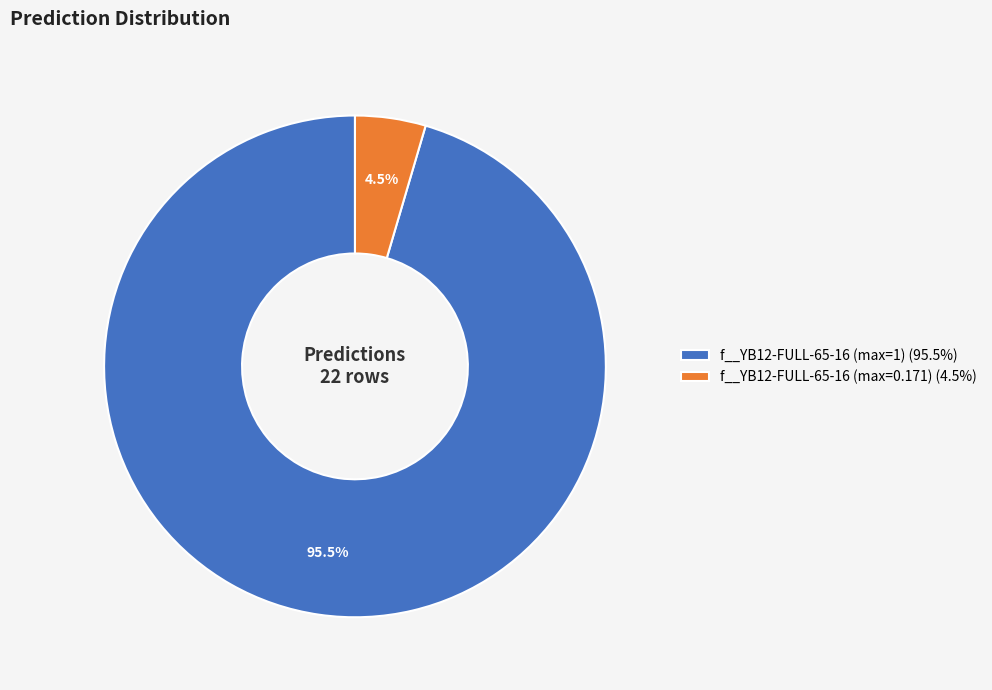

Combined, what portion of the pie is f__YB12-FULL-65-16 (max=0.171) (4.5%) and f__YB12-FULL-65-16 (max=1) (95.5%)?

100.0%